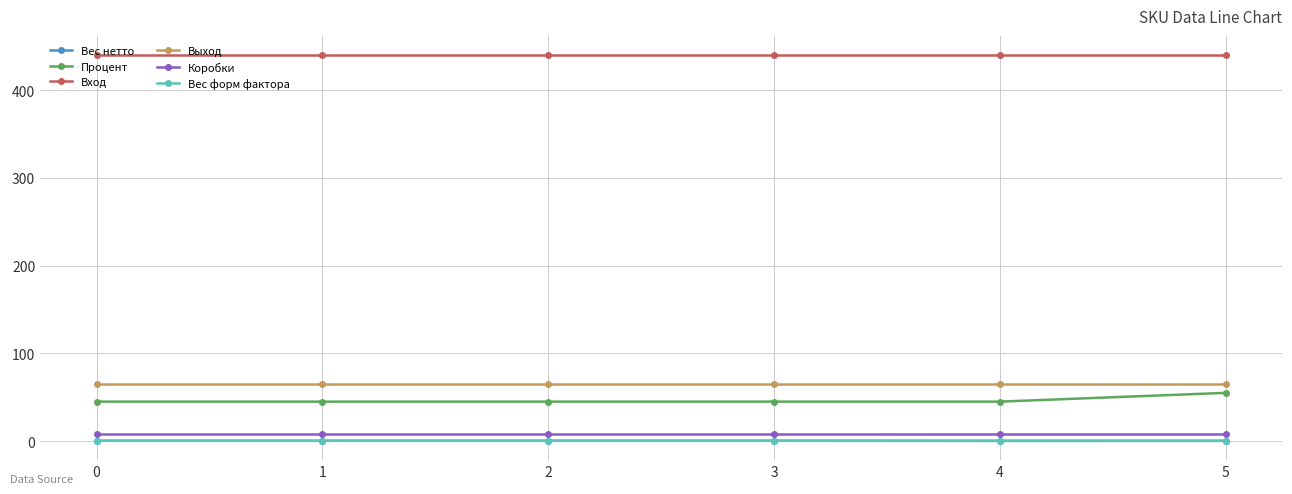

True or false: Процент and Вес нетто cross at least once.

False